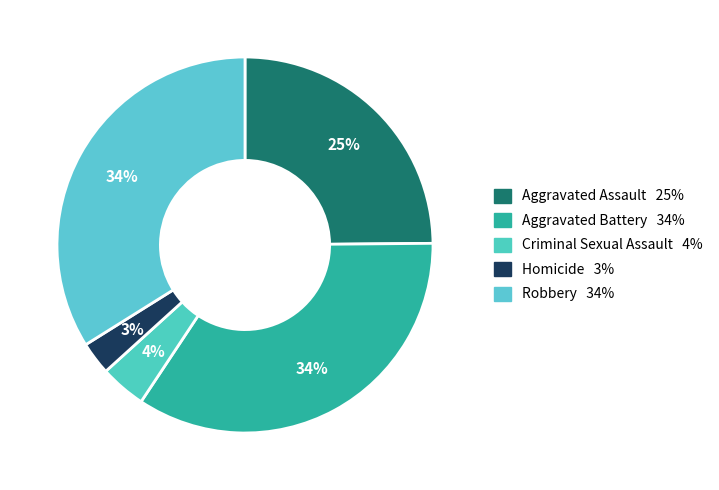

Which slice is the smallest?

Homicide